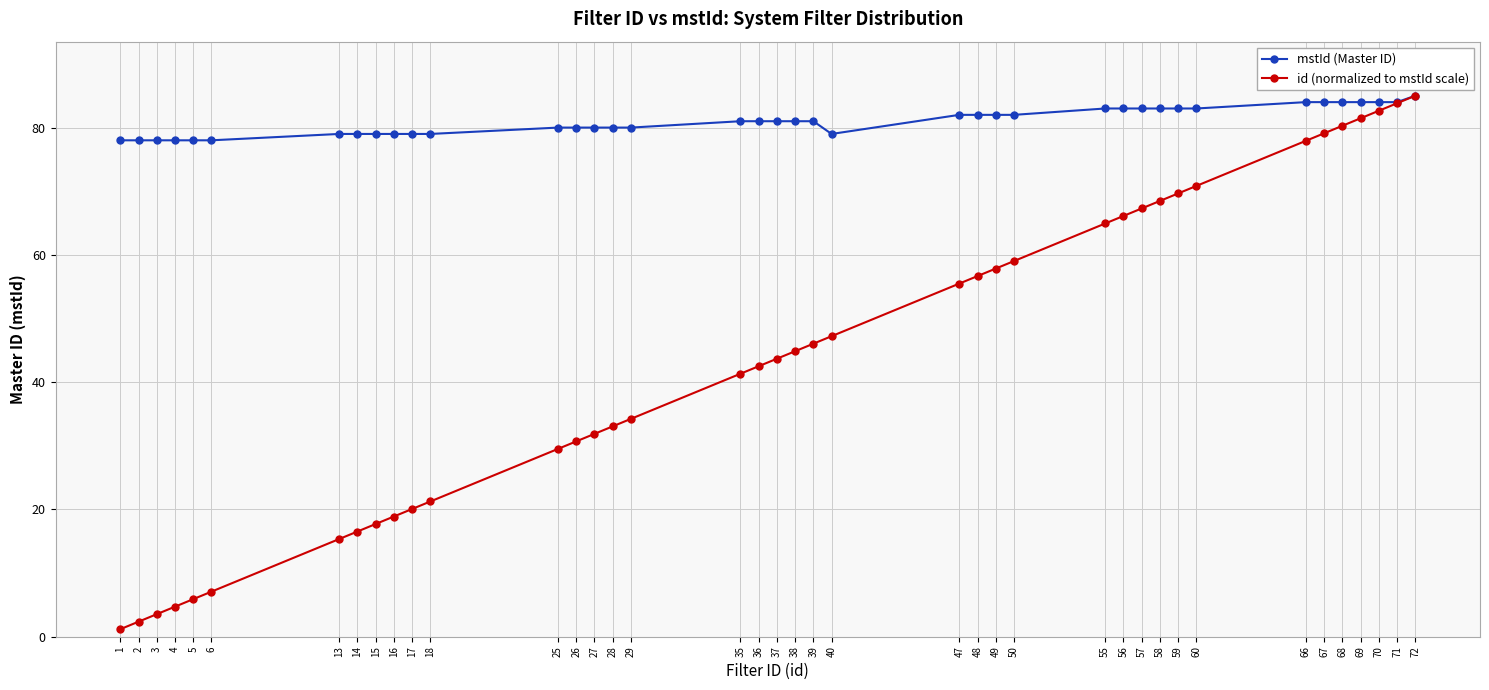

What is the value of the mstId (Master ID) point at the 34th from the left?

84.0